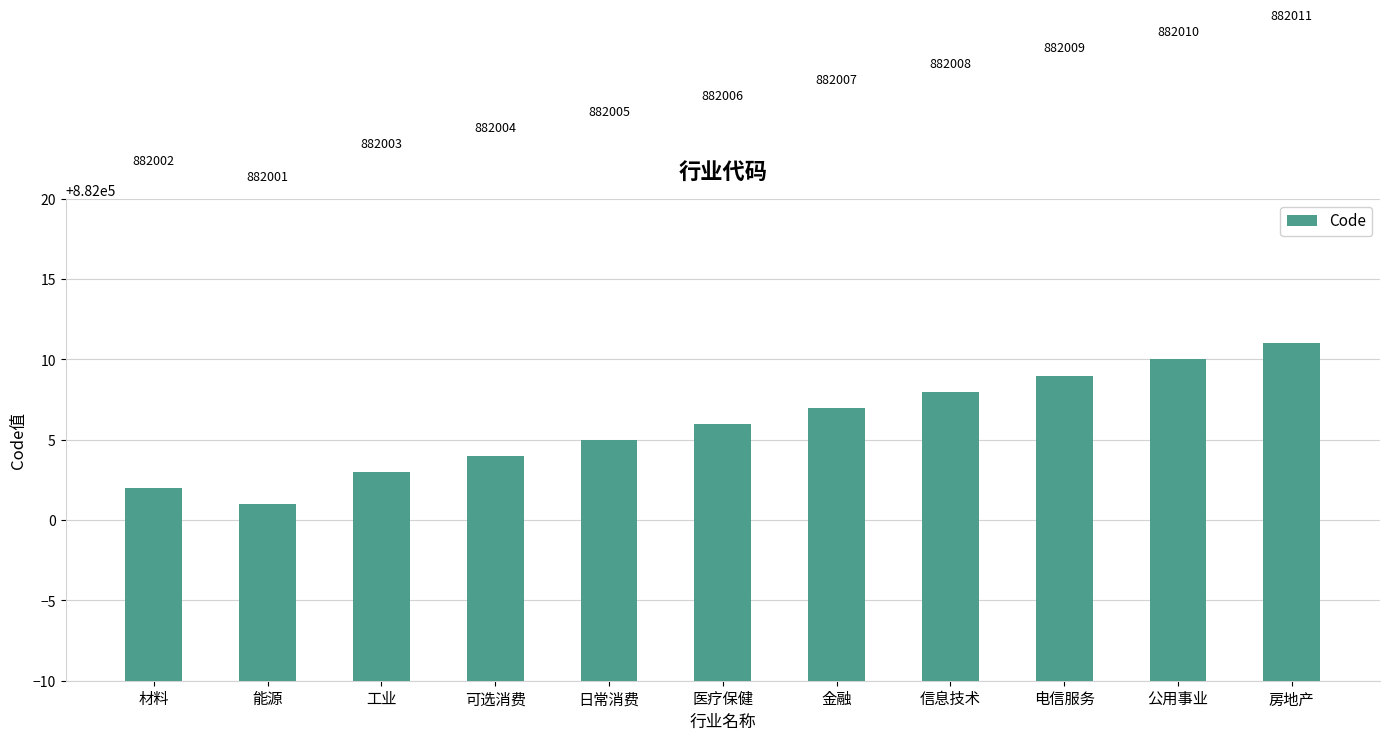

What position from the left is 医疗保健?

6